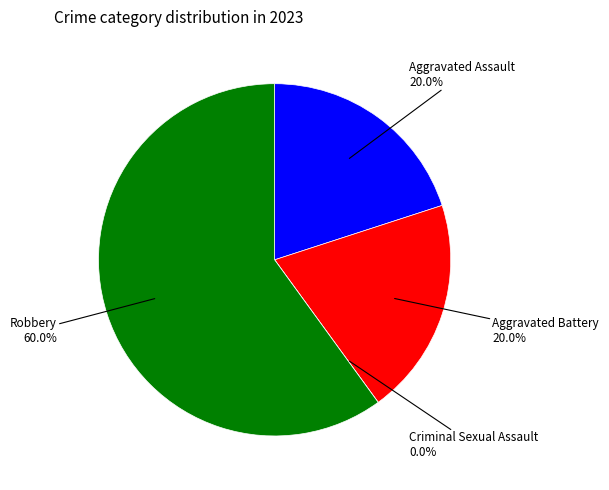

Does Robbery account for over 50% of the chart?

Yes